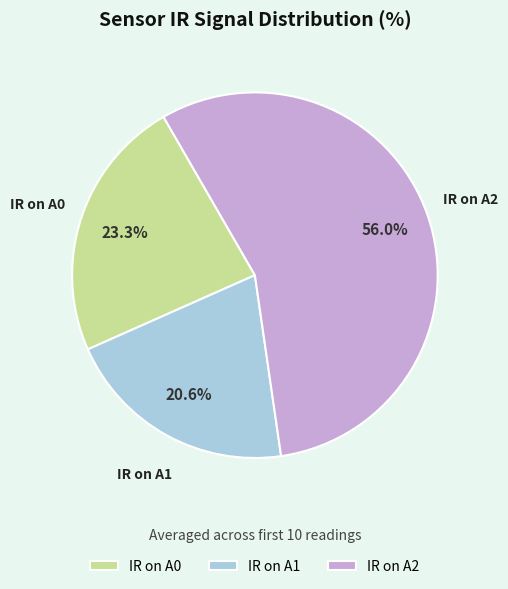

Does IR on A1 account for over 50% of the chart?

No